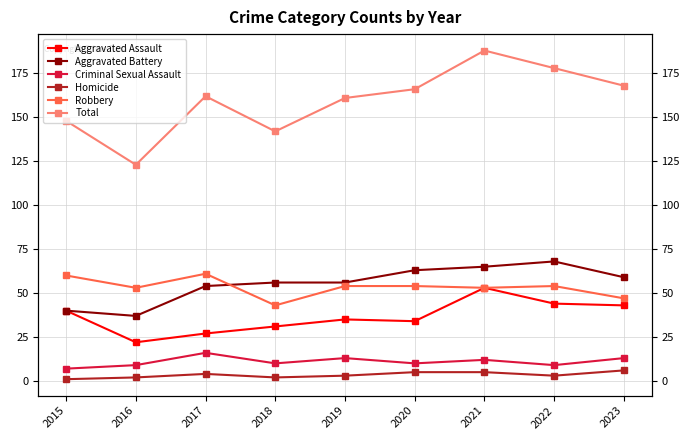

How many interior local peaks does the Aggravated Assault series have?

2